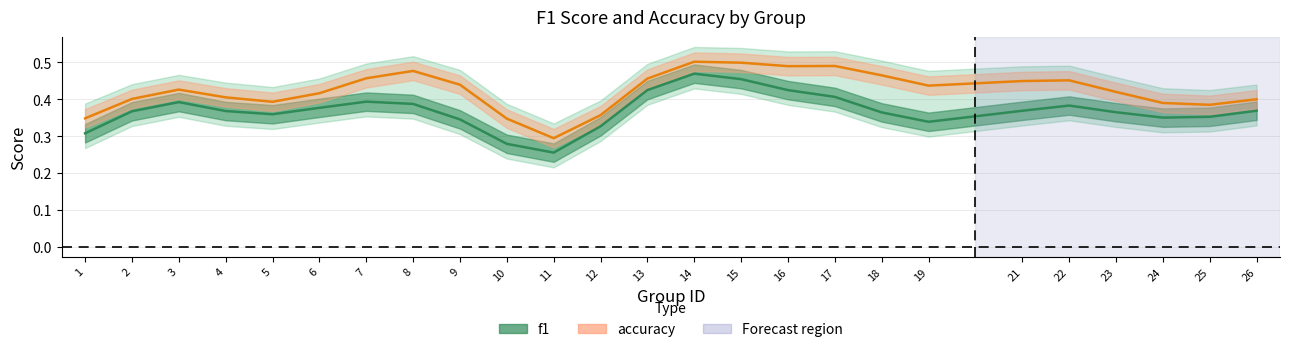

Count the number of data series in this chart.

2